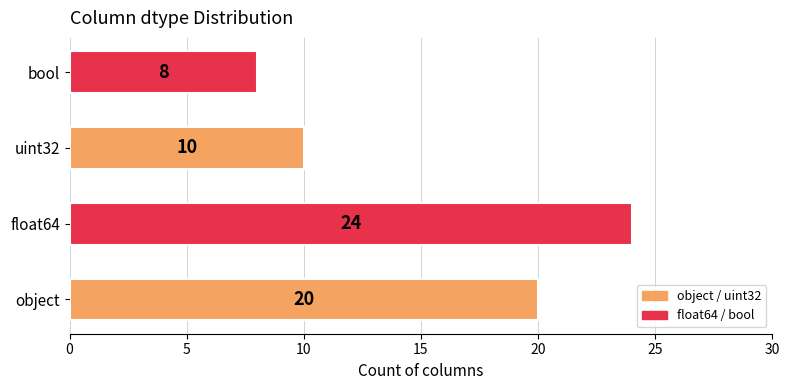

What is the sum of all values?

62